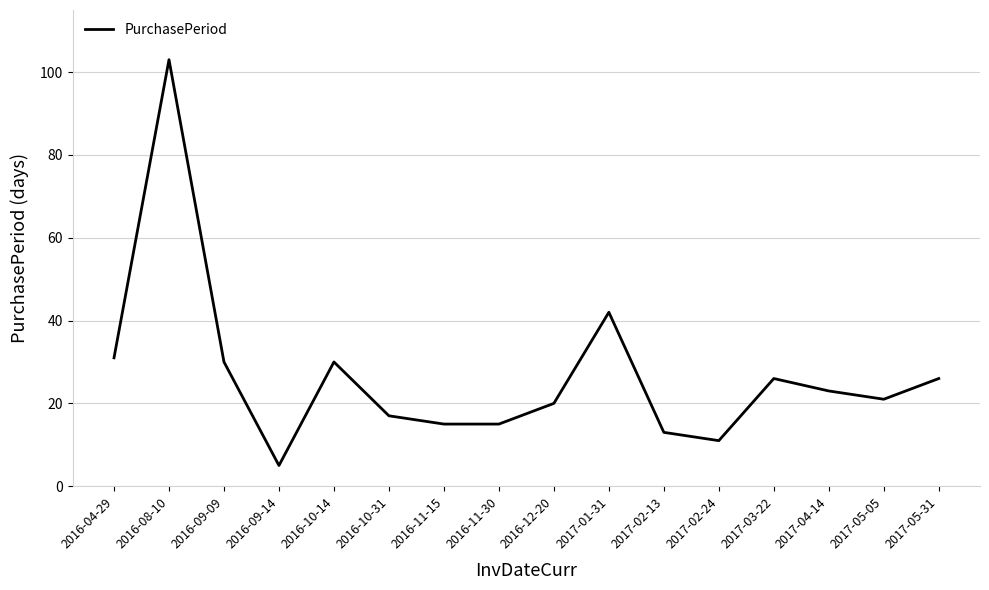

Reading right to left, transcribe all the data shown in this chart.

2017-05-31=26	2017-05-05=21	2017-04-14=23	2017-03-22=26	2017-02-24=11	2017-02-13=13	2017-01-31=42	2016-12-20=20	2016-11-30=15	2016-11-15=15	2016-10-31=17	2016-10-14=30	2016-09-14=5	2016-09-09=30	2016-08-10=103	2016-04-29=31